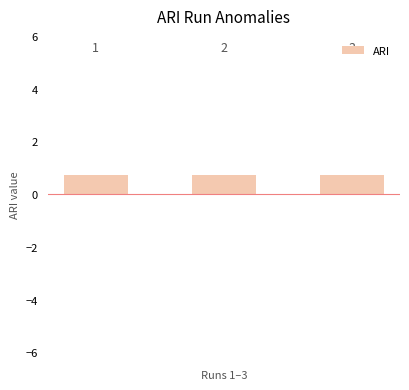

Are the bars horizontal?

No